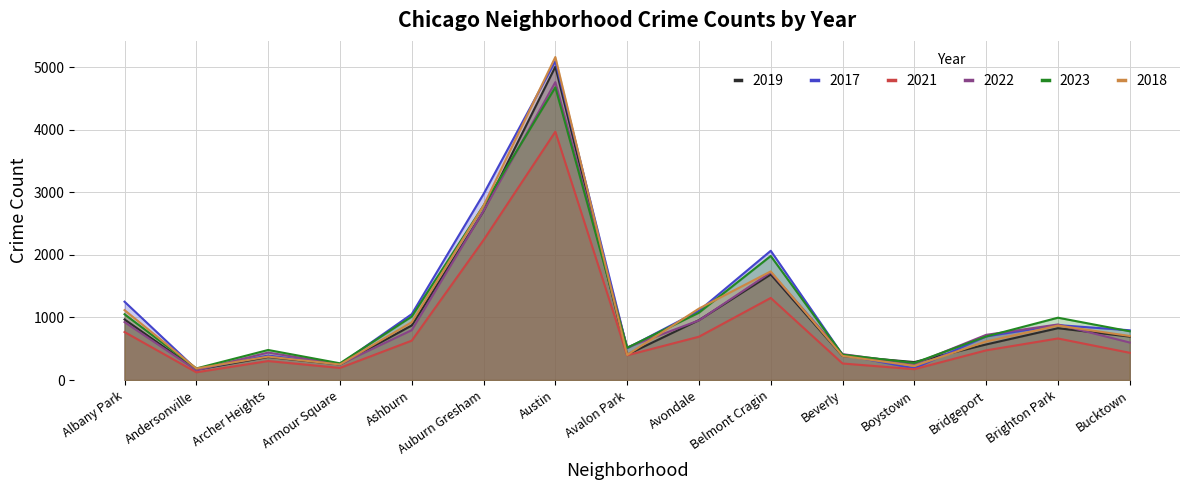

Which category has the lowest value across all series?

Andersonville